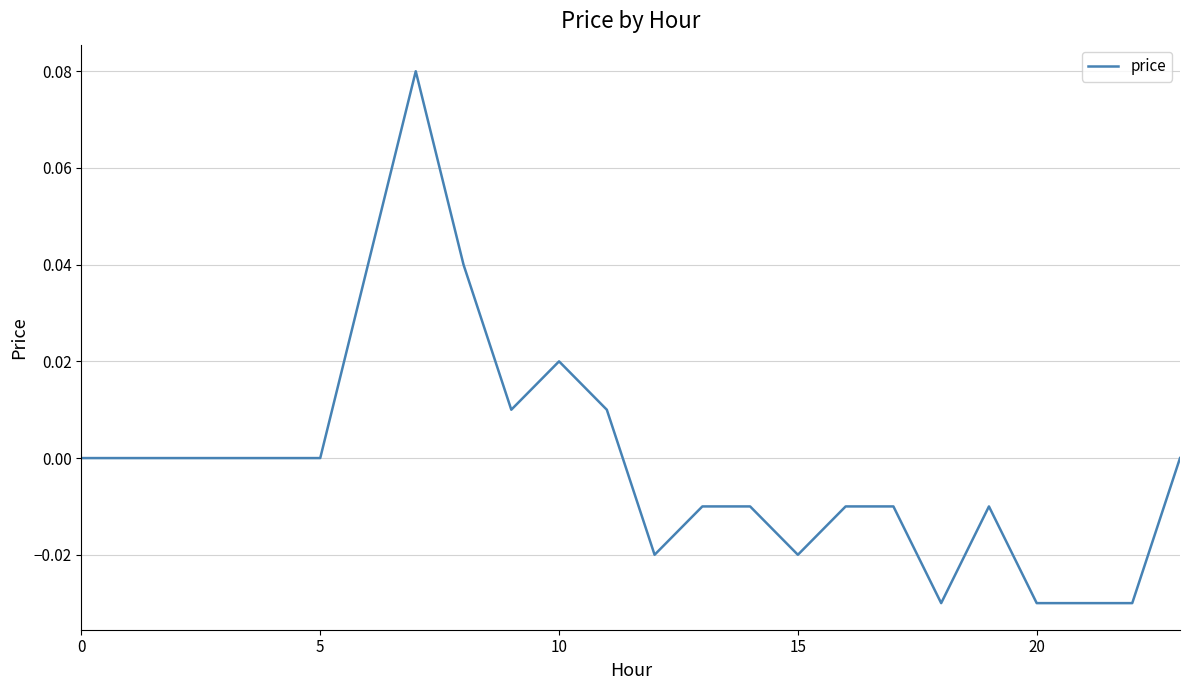

Does the chart have visible grid lines?

Yes